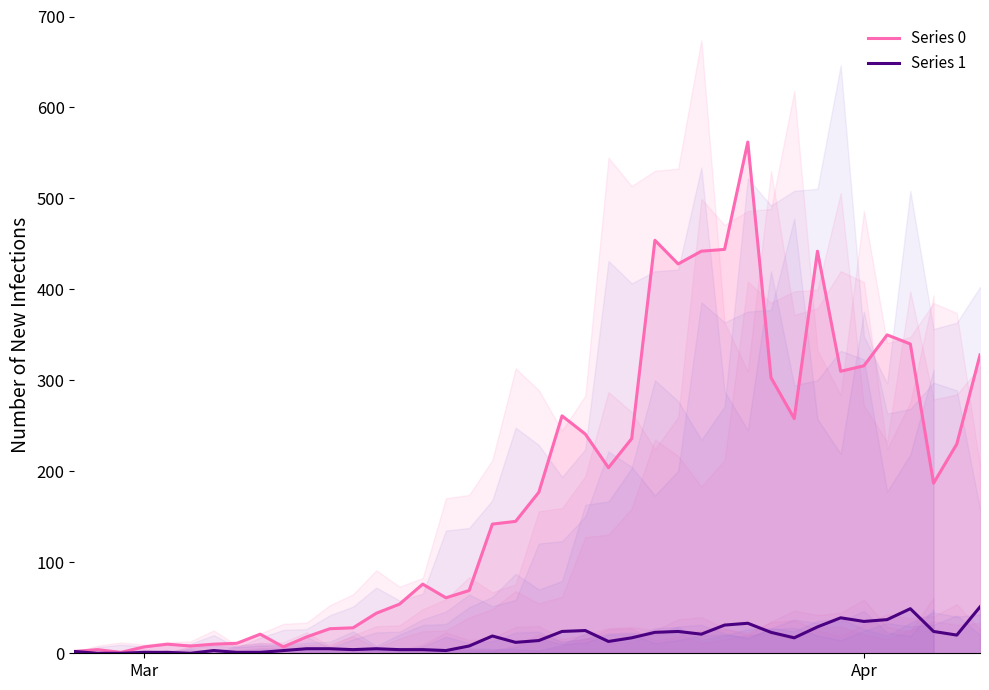

Reading right to left, what are all the values shown in this chart?

Series 0: 328	230	187	340	350	316	310	442	258	303	562	444	442	428	454	236	204	241	261	177	145	142	69	61	76	54	44	28	27	18	7	21	11	10	8	10	7	1	4	2
Series 1: 51	20	24	49	37	35	39	29	17	23	33	31	21	24	23	17	13	25	24	14	12	19	8	3	4	4	5	4	5	5	3	1	1	3	0	1	1	0	0	2